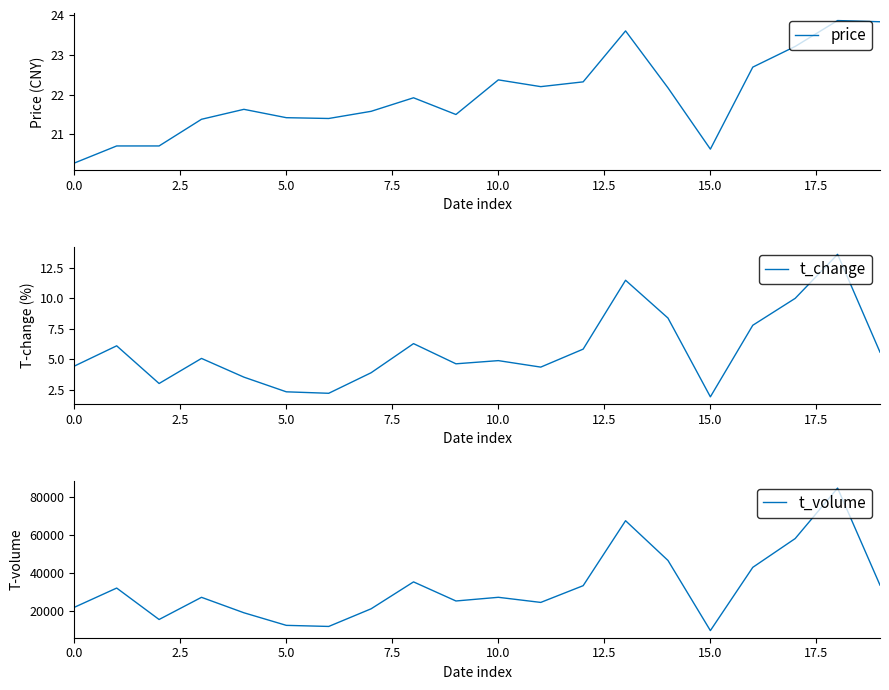

What is the minimum value shown in the chart?

1.9